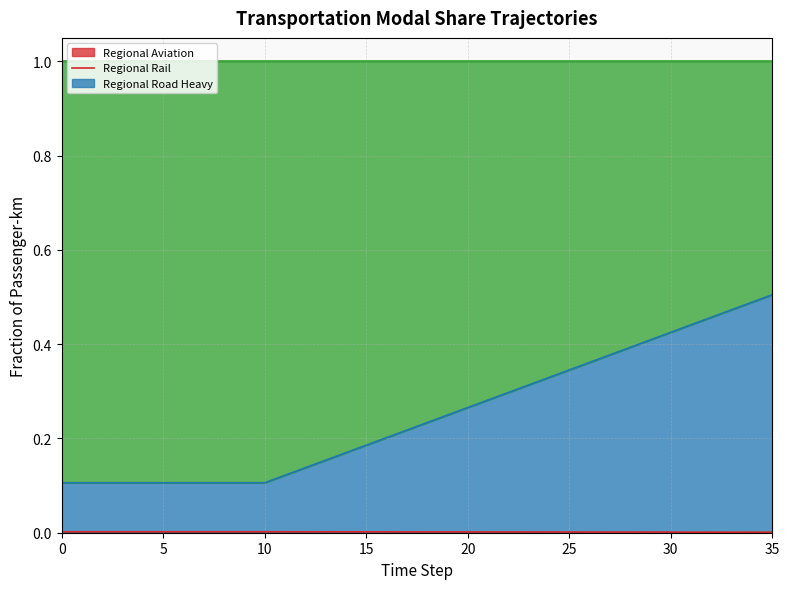

The frac_trns_pkm_dem_regional_rail series shows 0.2 at 21. True or false?

False